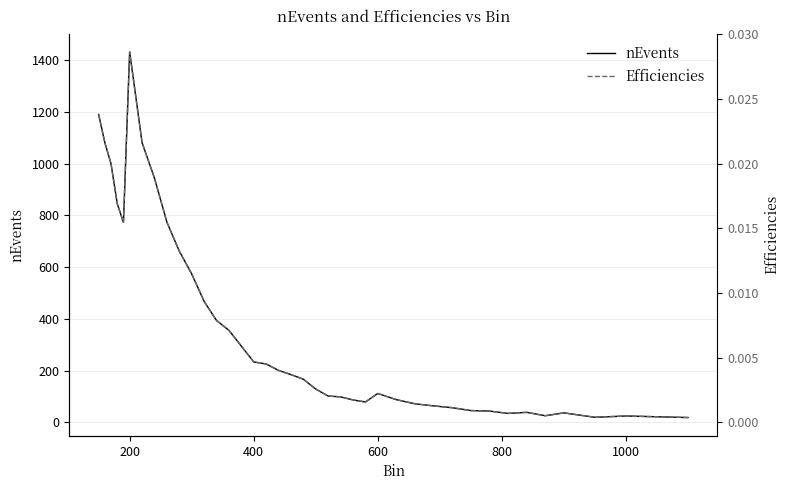

What is the sum of all Efficiencies values?

0.3